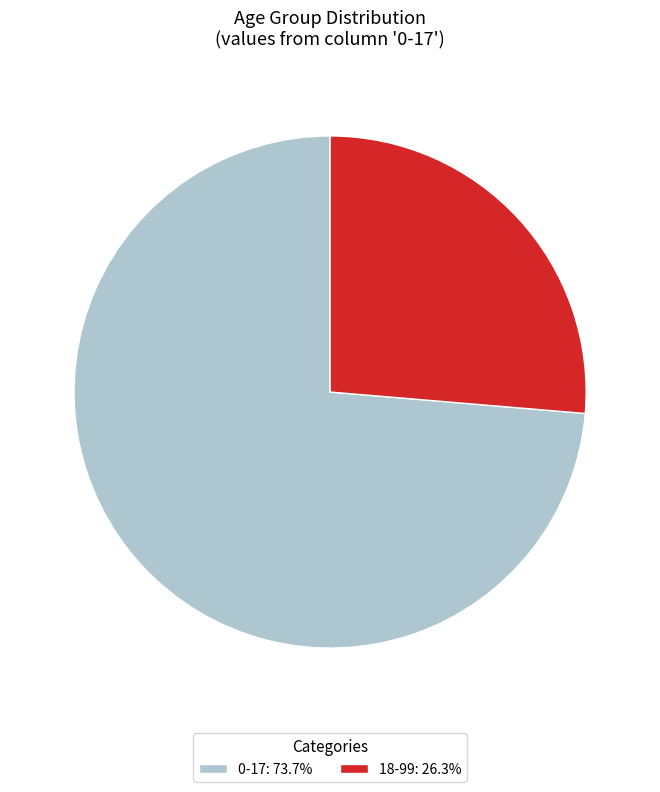

Which slice represents more than half of the pie?

0-17